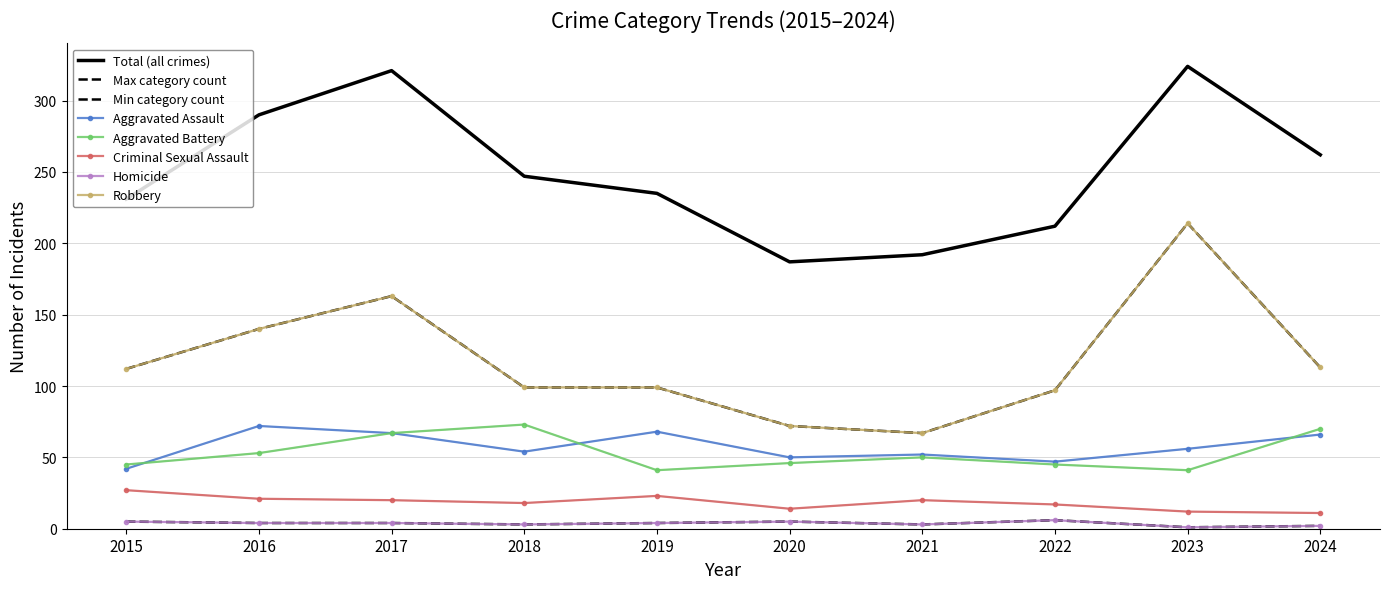

List the series in order of their peak value, highest first.

Total, Robbery, Aggravated Battery, Aggravated Assault, Criminal Sexual Assault, Homicide